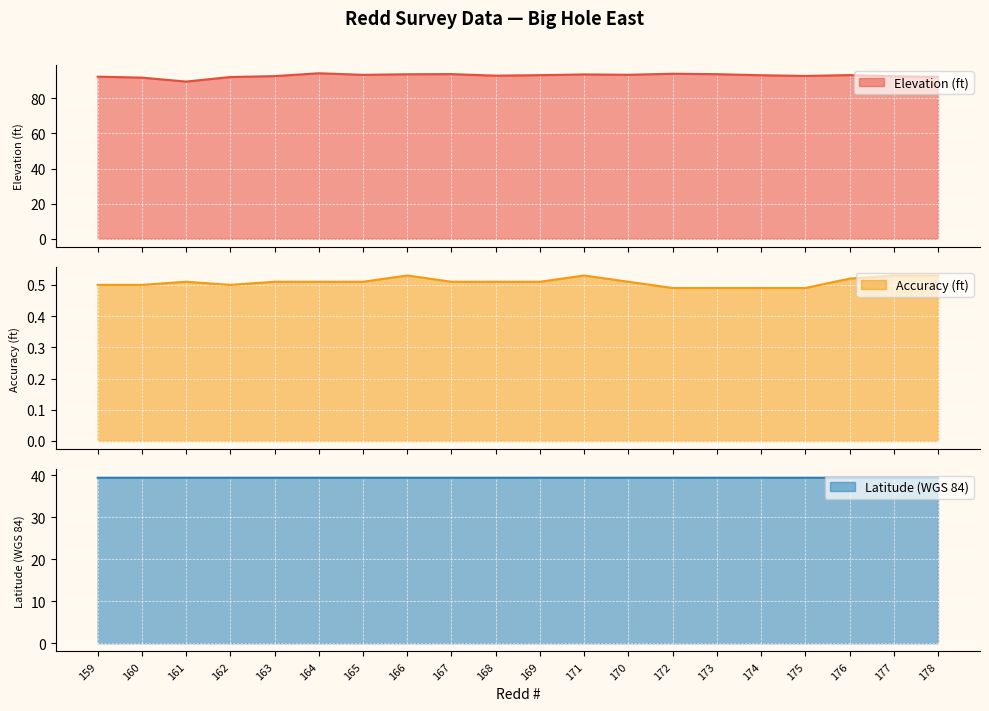

What is the highest value of the Latitude (WGS 84) series?

39.4